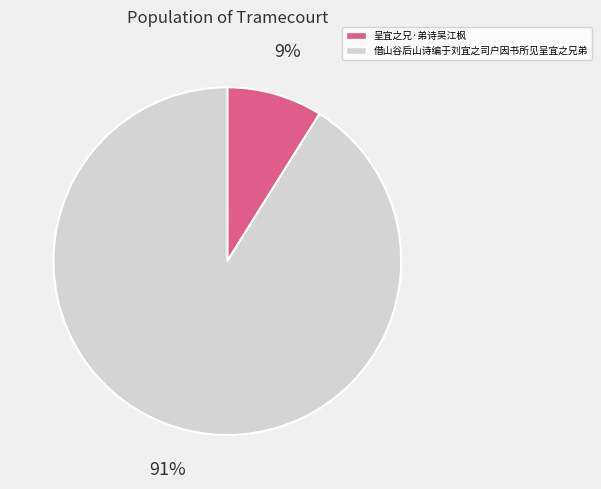

How many slices are in this pie chart?

2